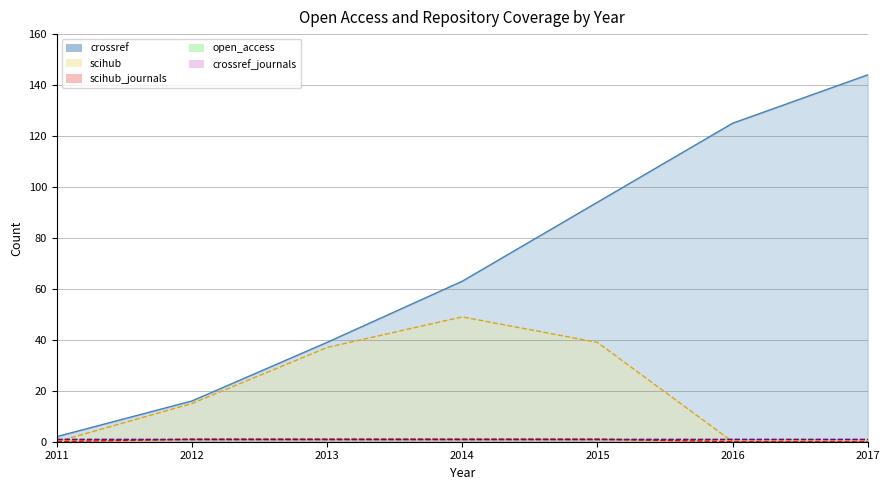

What is the value of the scihub point at the 2nd from the left?

15